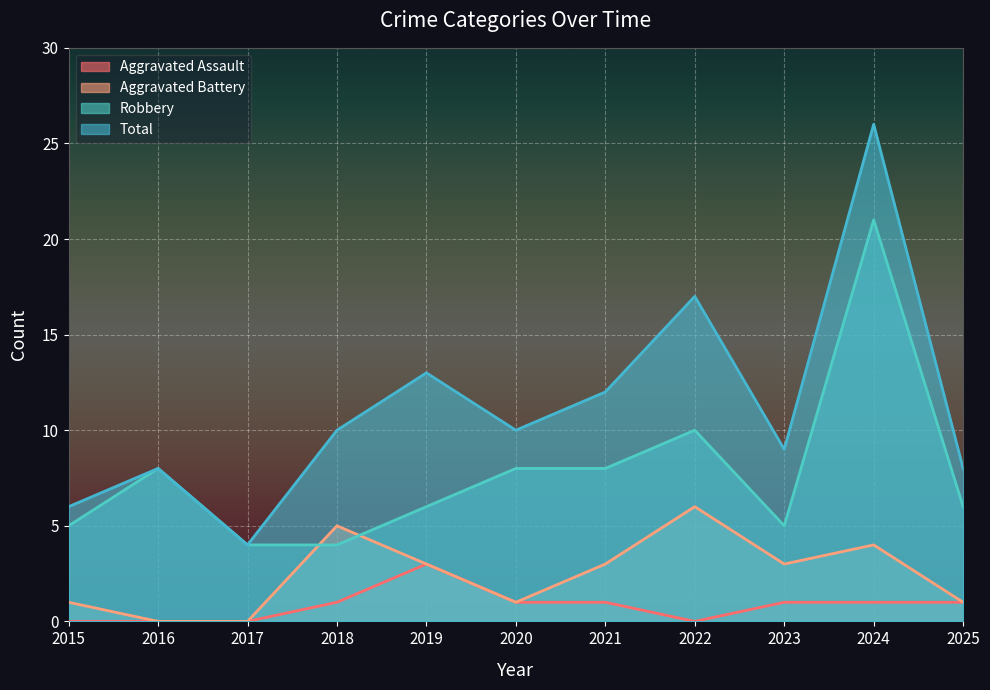

The Aggravated Battery series shows 8 at 2018. True or false?

False